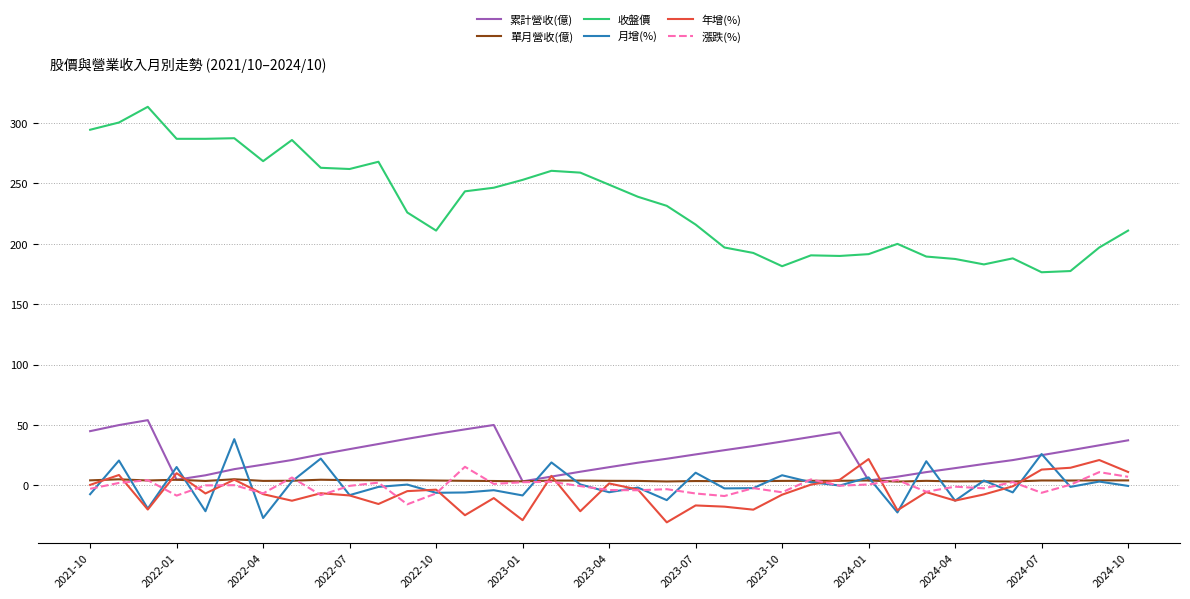

True or false: 年增(%) and 單月營收(億) cross at least once.

True